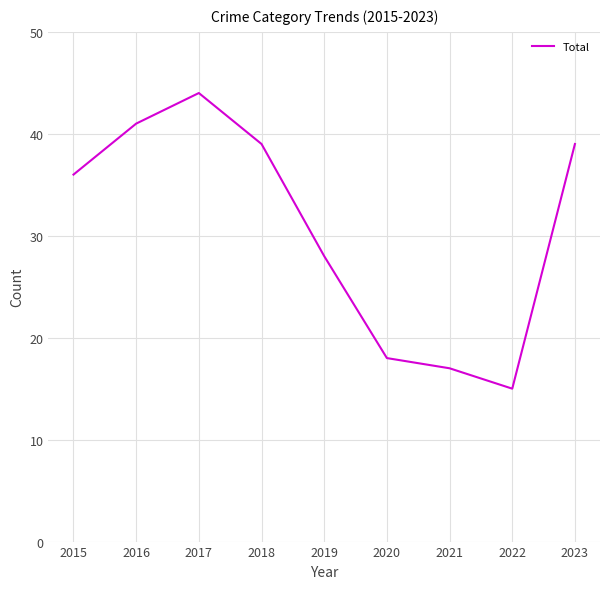

What value does the data have at 2022, to the nearest 5?

15